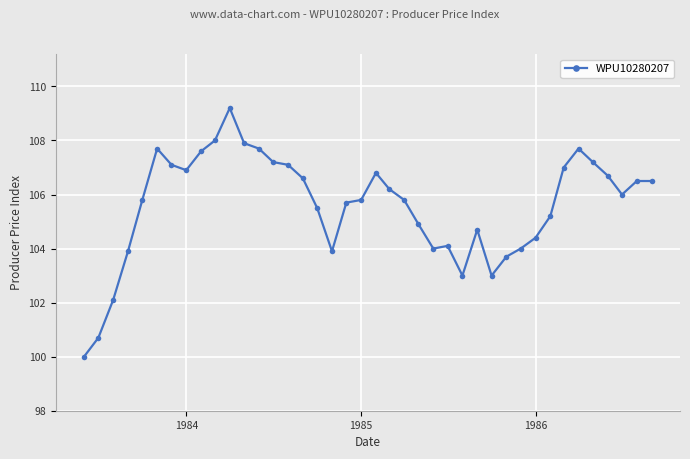

What is the value of the 5th point from the left?

105.8